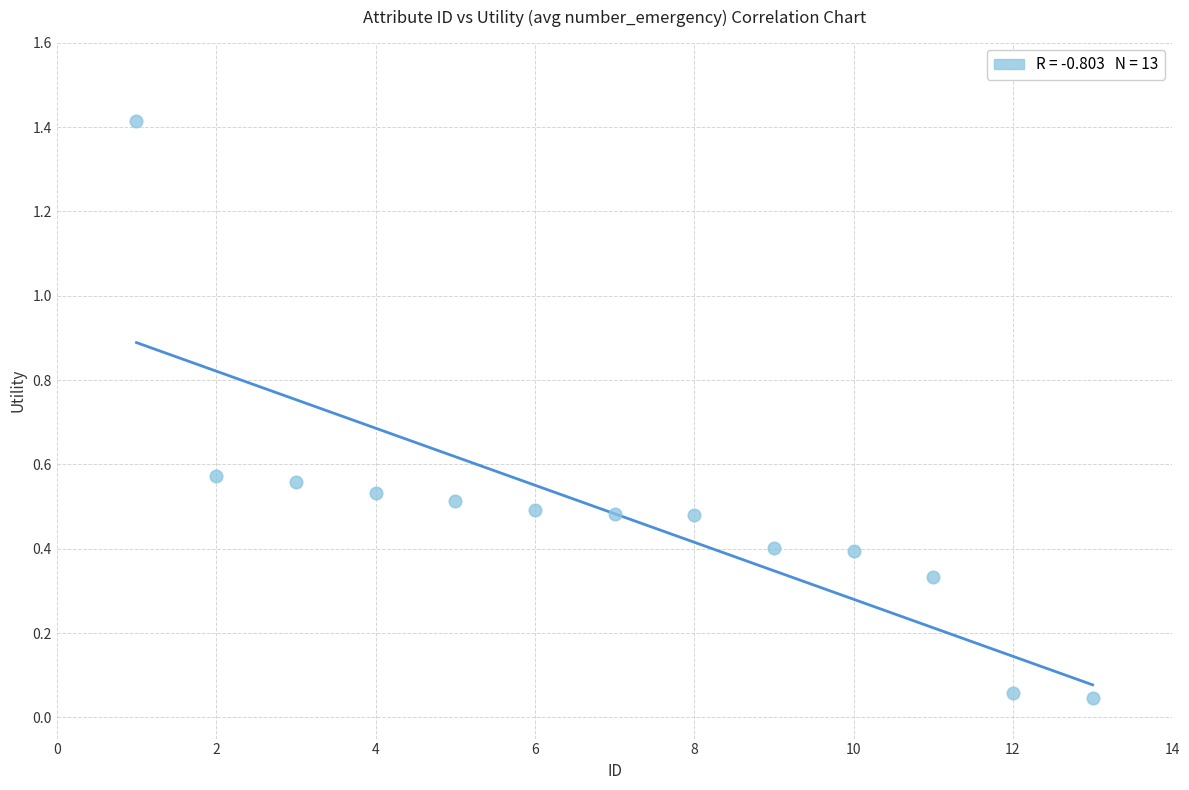

What is the range of X values (max minus min)?

12.0